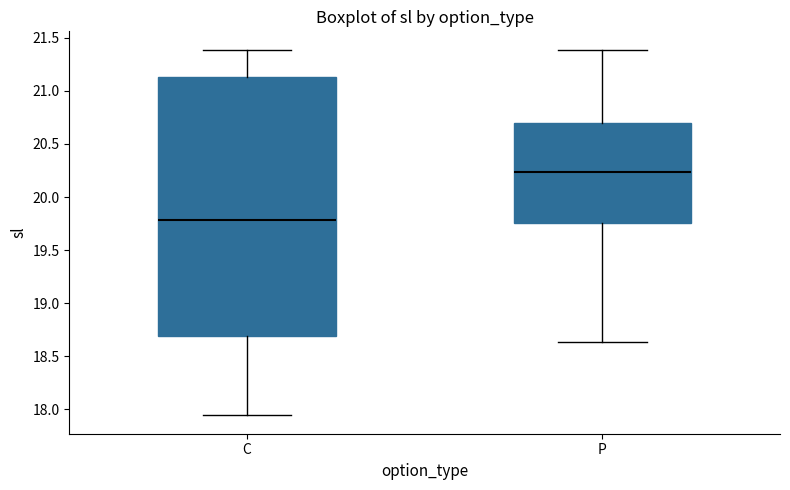

Which box's median line is the lowest?

C